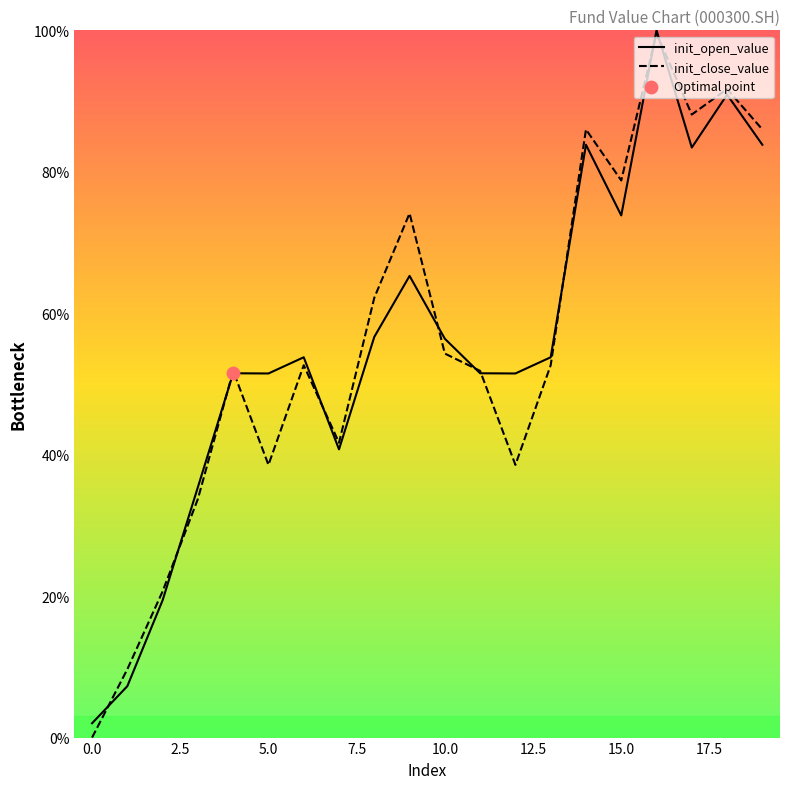

Which series has the largest Y range (max minus min)?

init_close_value